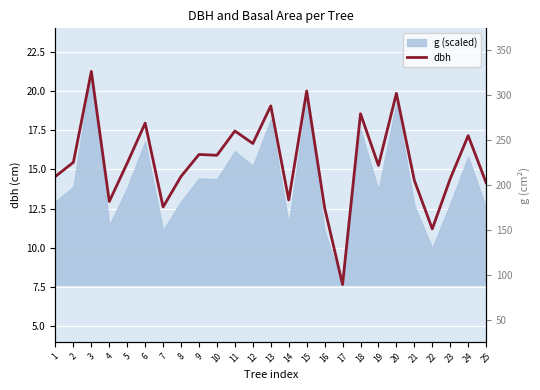

What is the difference between the values at 14 and 16?

0.5